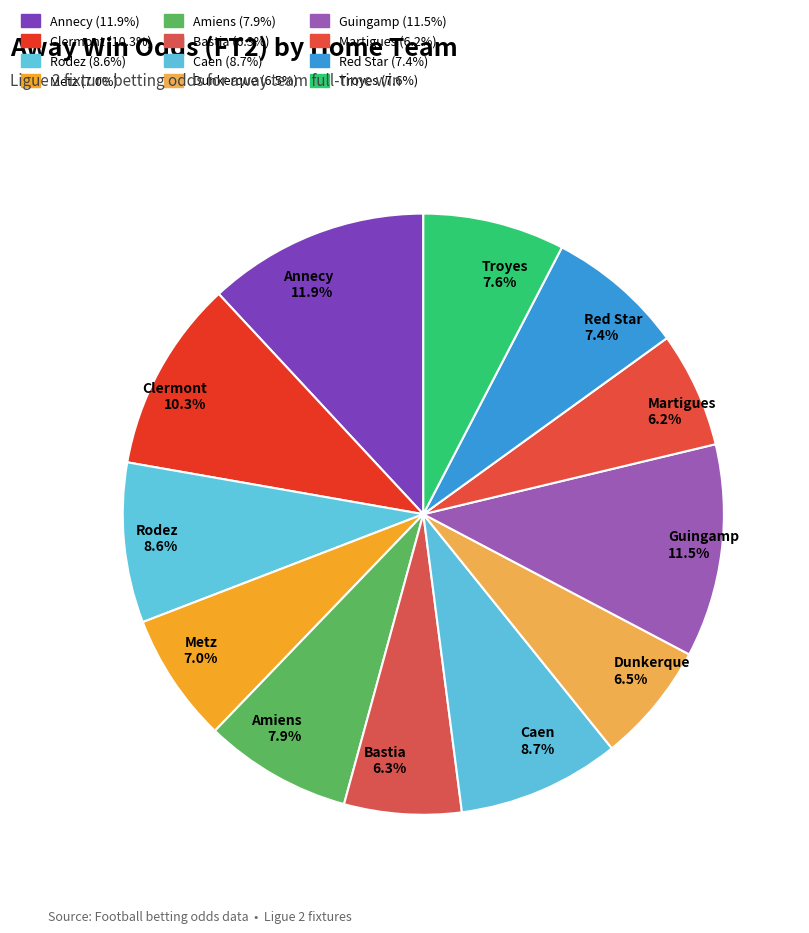

What portion of the pie excludes Red Star?

92.6%